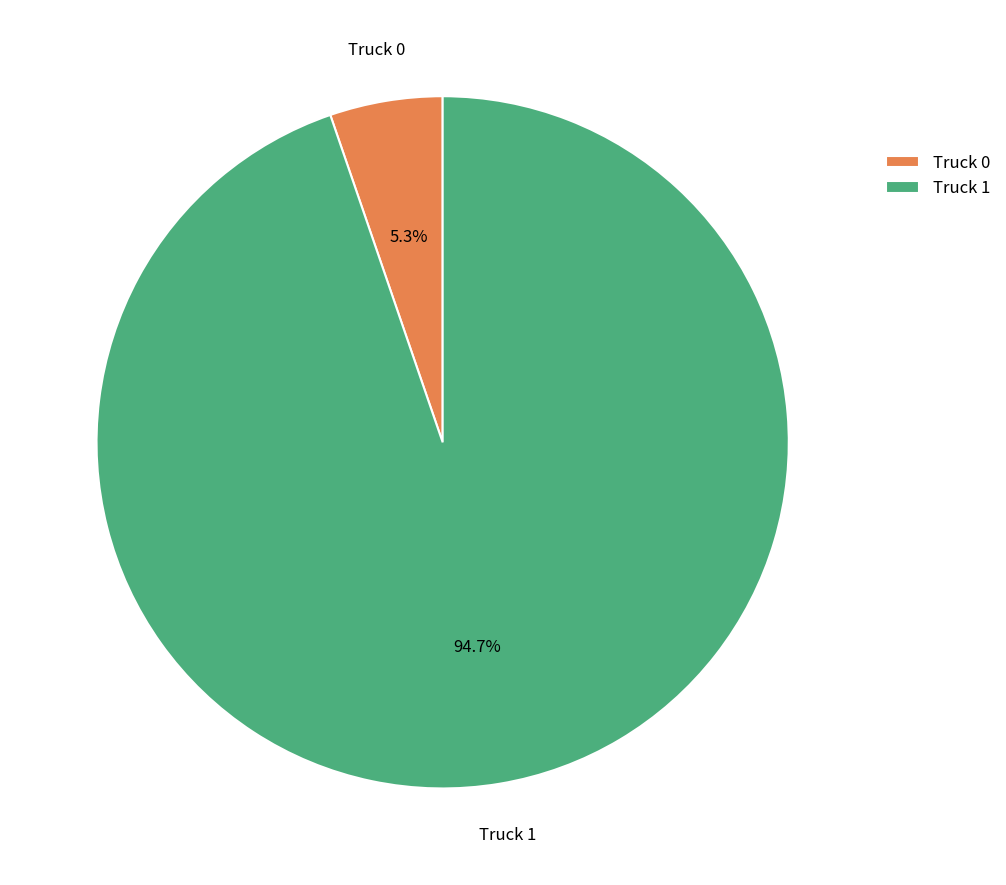

Does Truck 0 account for over 50% of the chart?

No